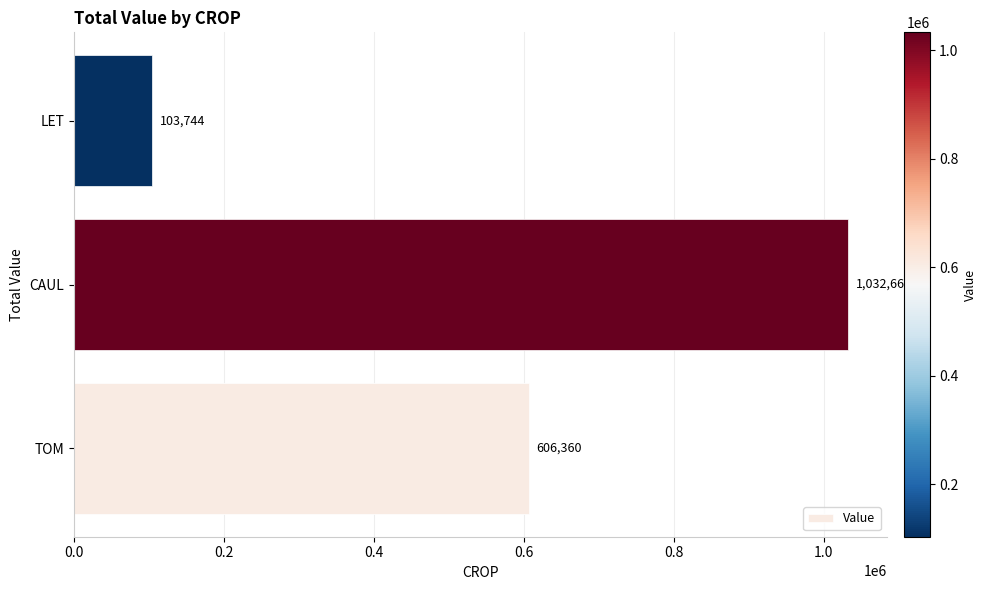

How many bars are there in total?

3